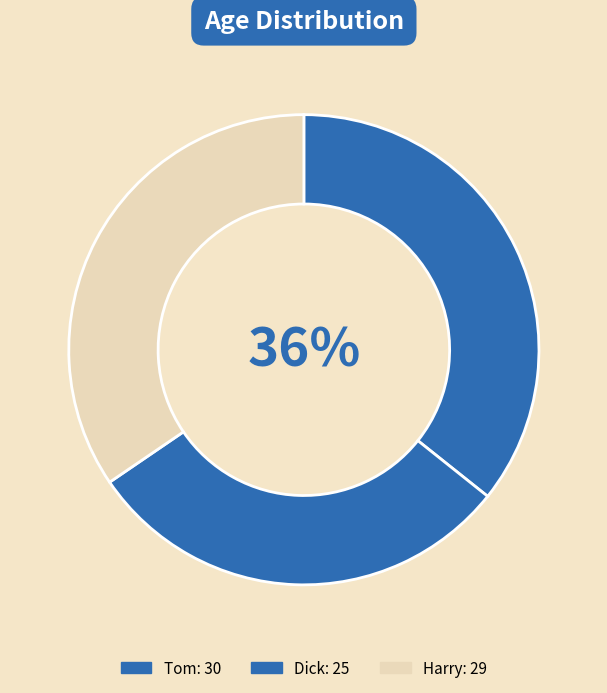

To the nearest percent, what portion does Dick represent?

30%